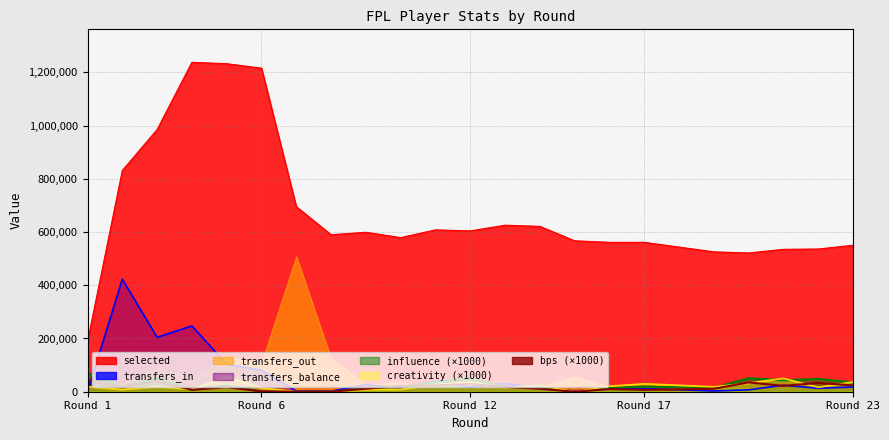

True or false: selected and creativity (×1000) intersect in this chart.

False